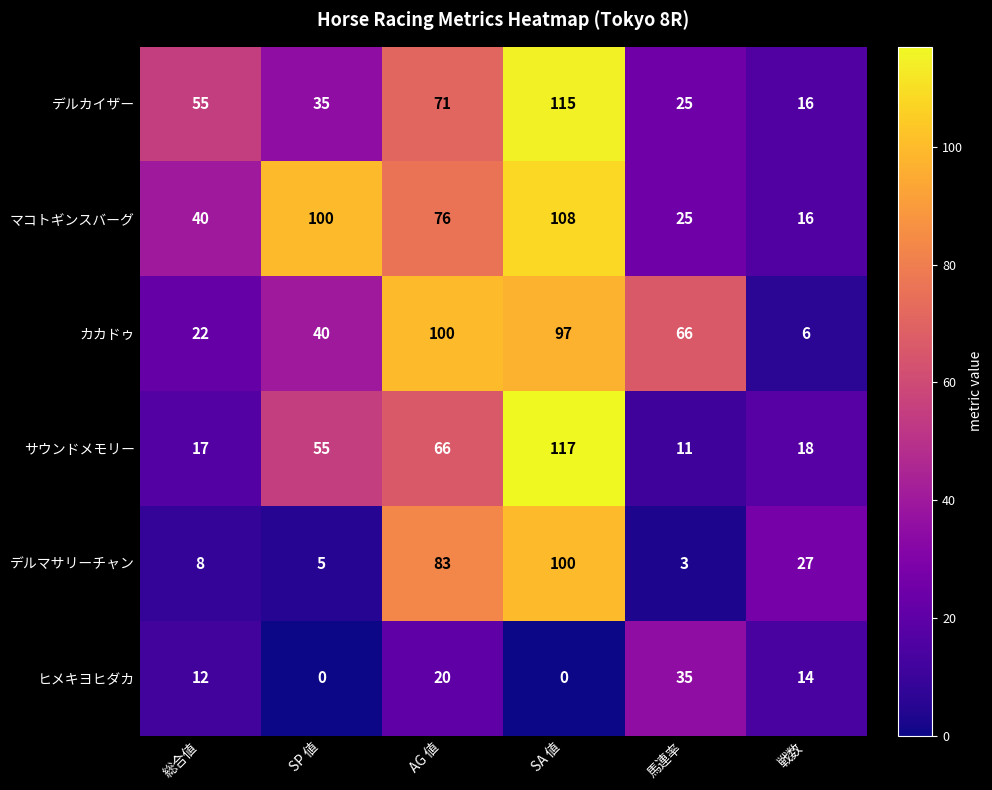

The ヒメキヨヒダカ series shows 0 at SA 値. True or false?

True